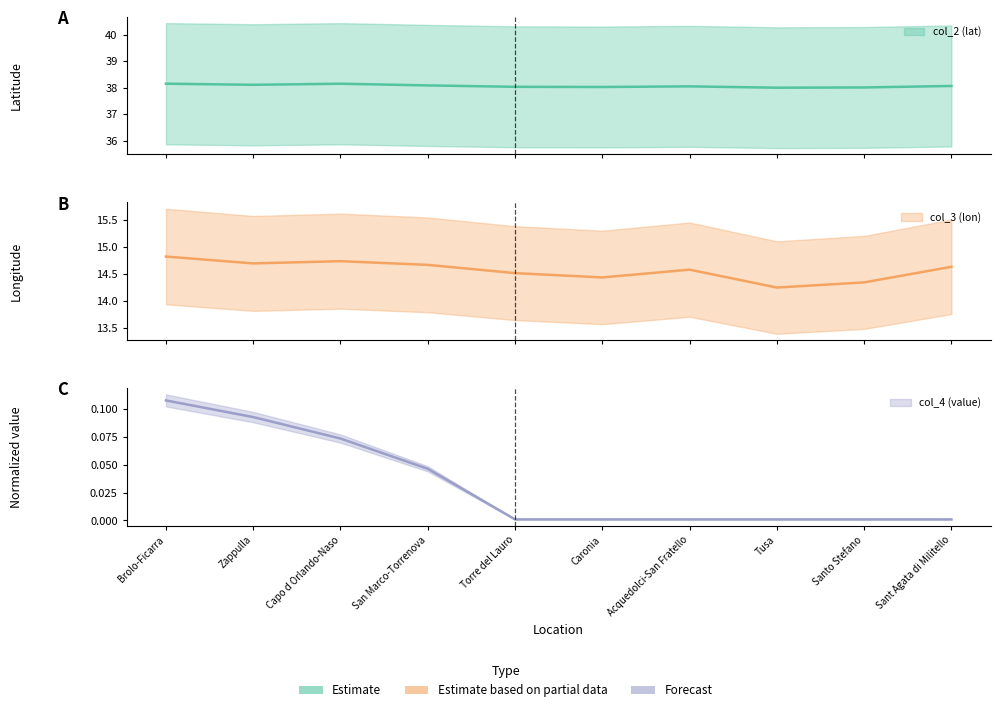

What is the spread (max minus min) of values at Capo d Orlando-Naso?

38.1